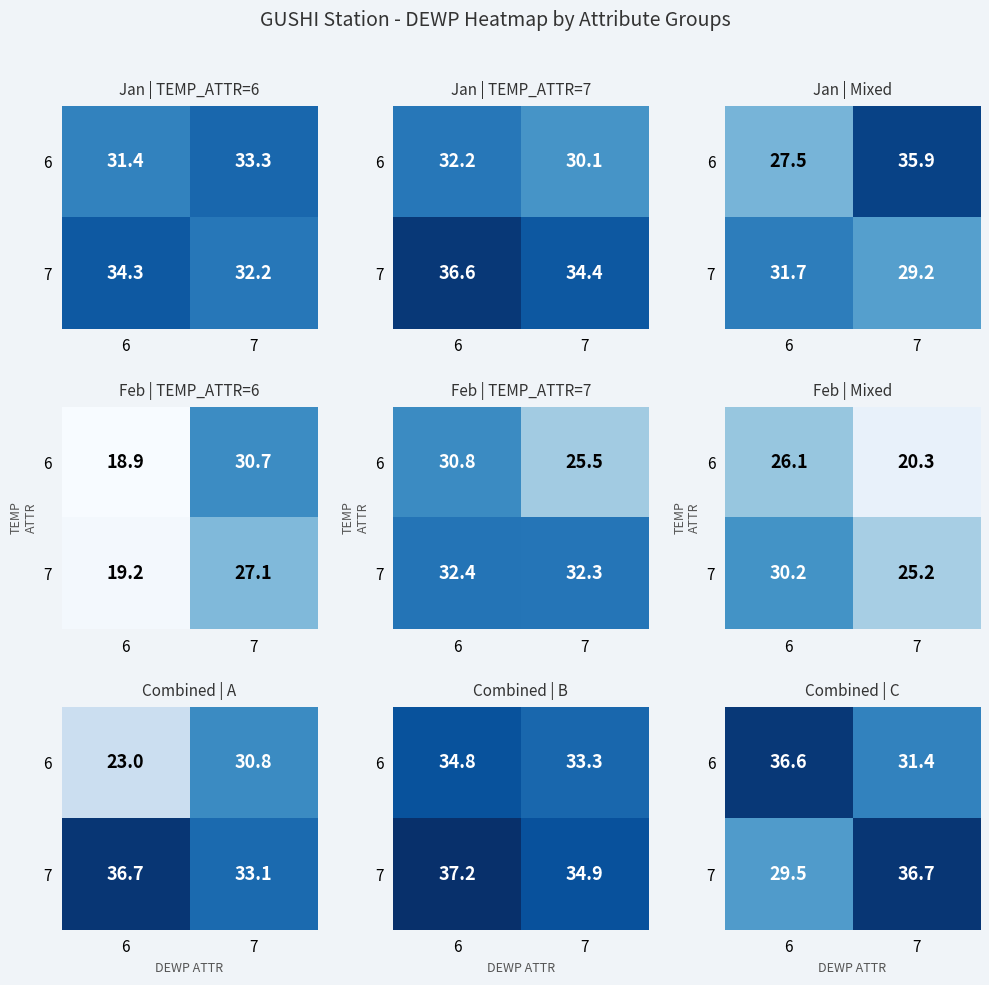

Read the 7 value at 7.

36.7